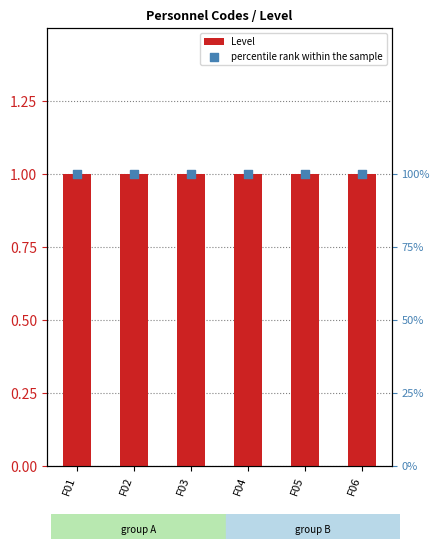

Is the value of Level at F02 greater than the value of percentile rank within the sample at F05?

No